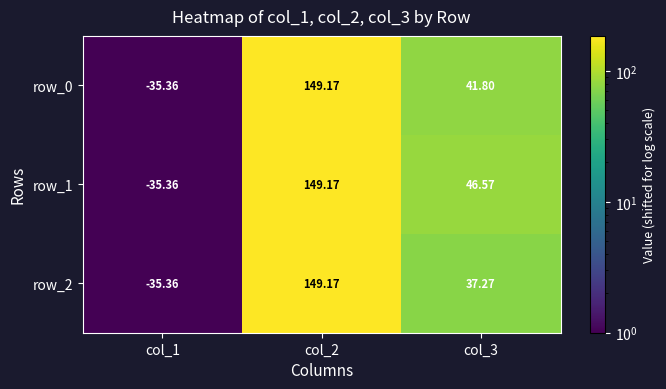

Is the value of row_1 at col_2 greater than the value of row_0 at col_1?

Yes